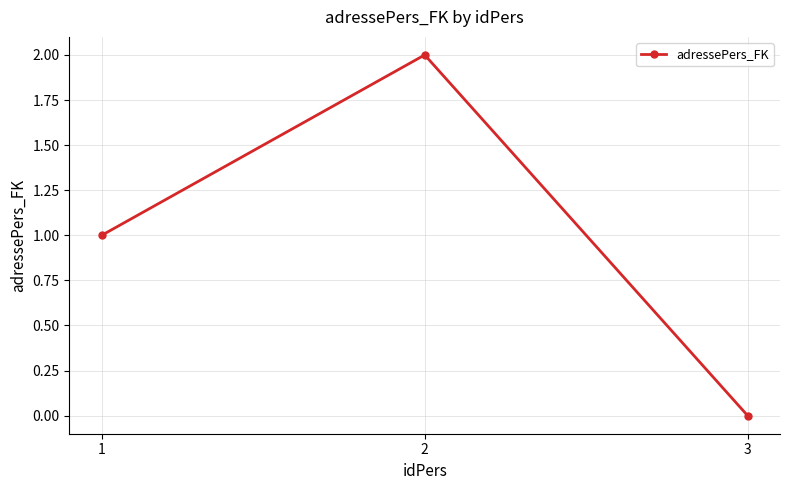

How many distinct data groups are displayed?

1